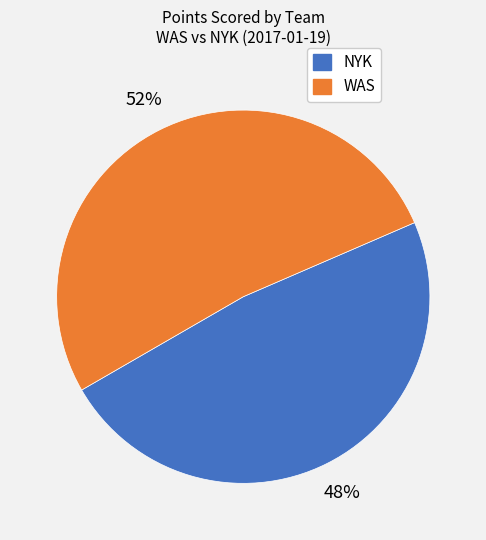

Does any single category account for the majority?

Yes